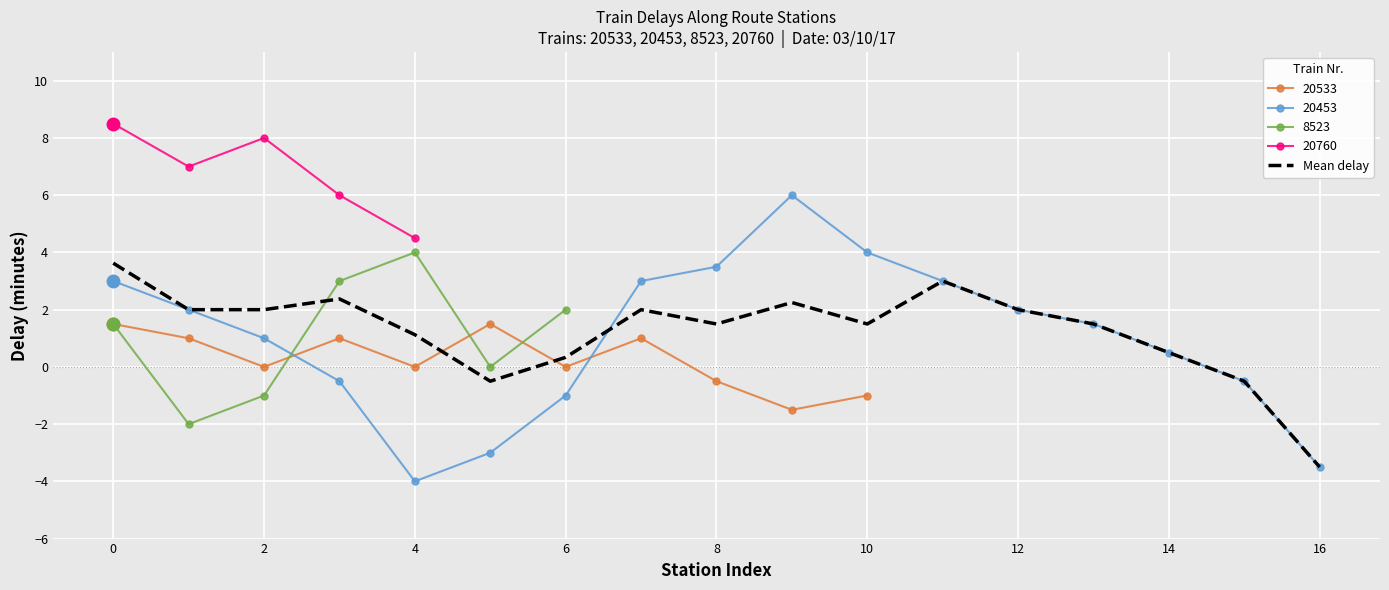

Is it true that Mean delay equals 1.5 at 10?

True